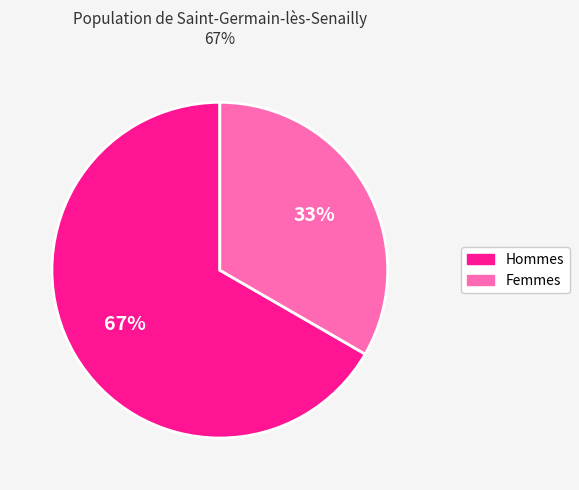

What percentage is the Femmes slice, to the nearest percent?

33%